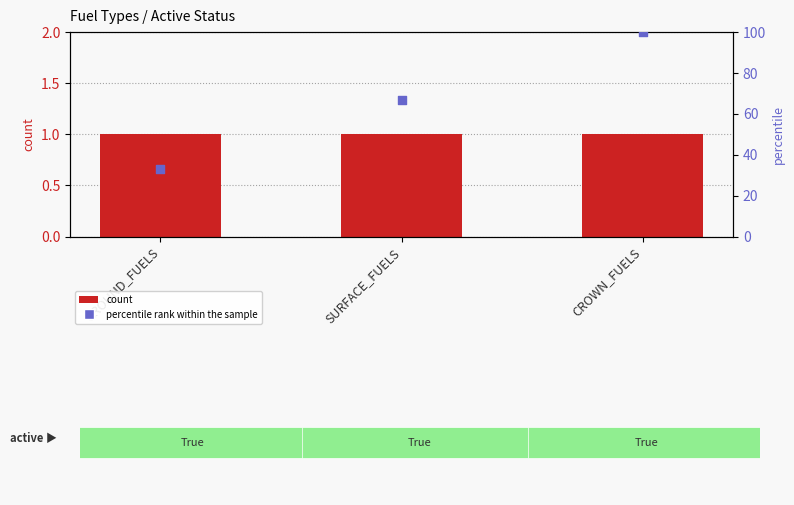

Which series contains the highest Y value?

percentile rank within the sample